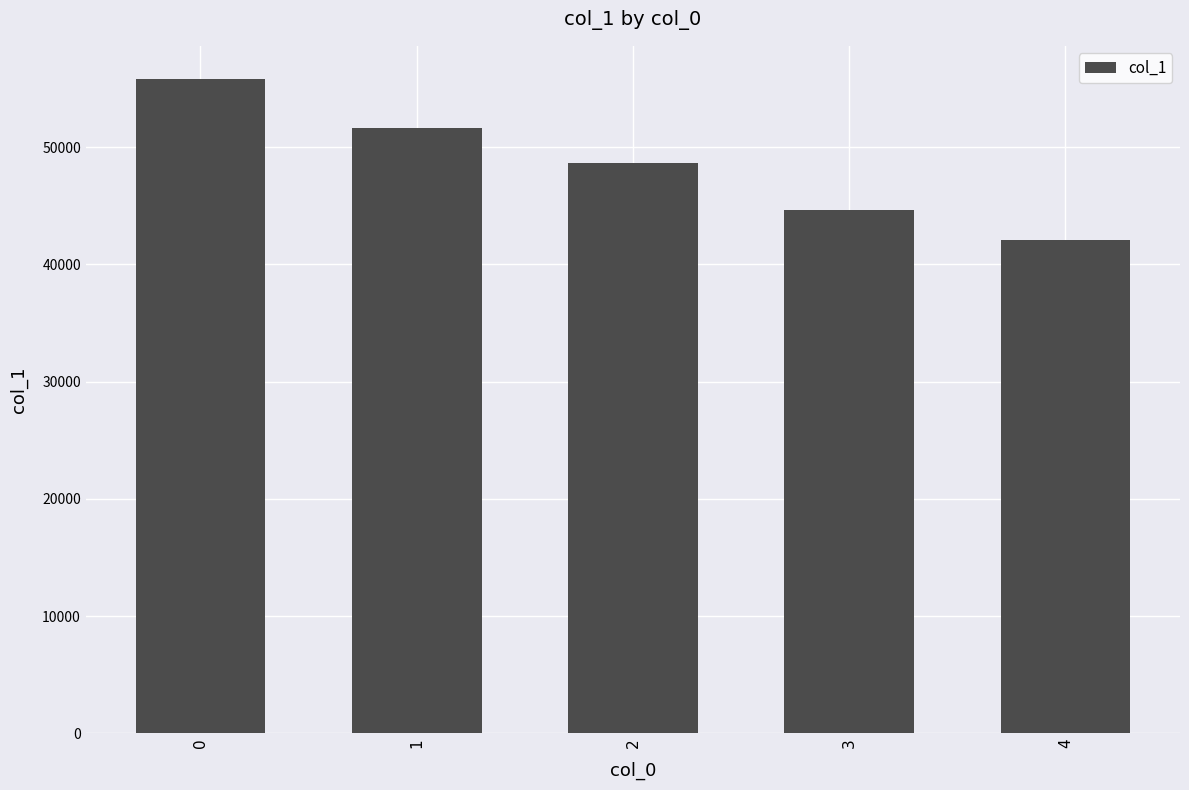

At which category does the chart reach its minimum across all series?

4